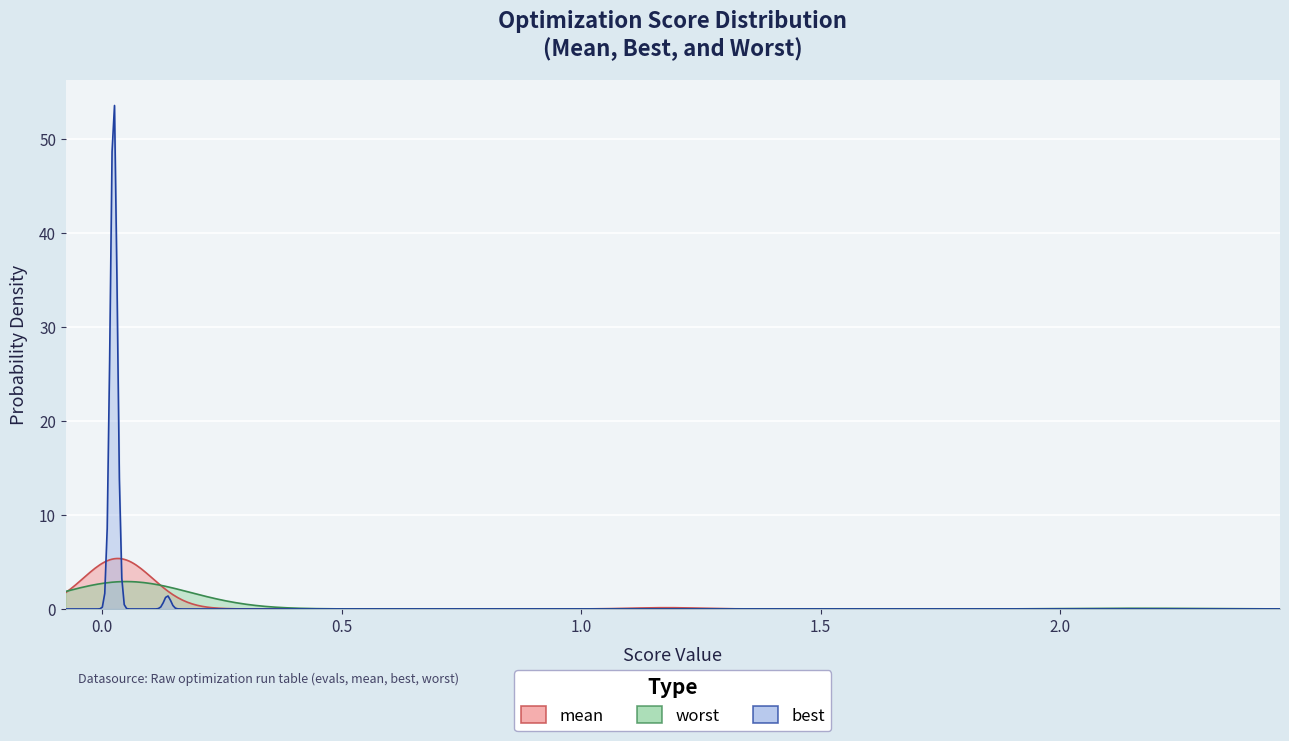

Which series has the largest range (max minus min)?

best